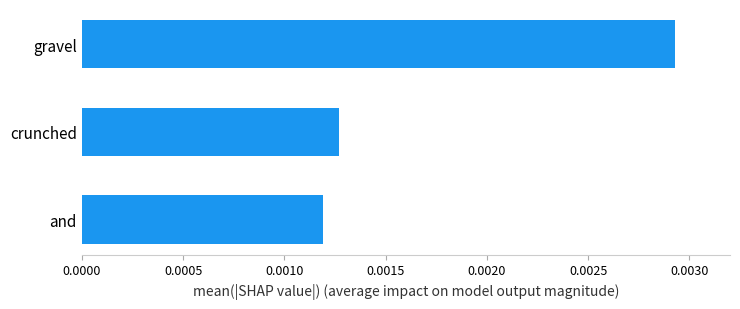

Which label corresponds to the smallest value in the chart?

and